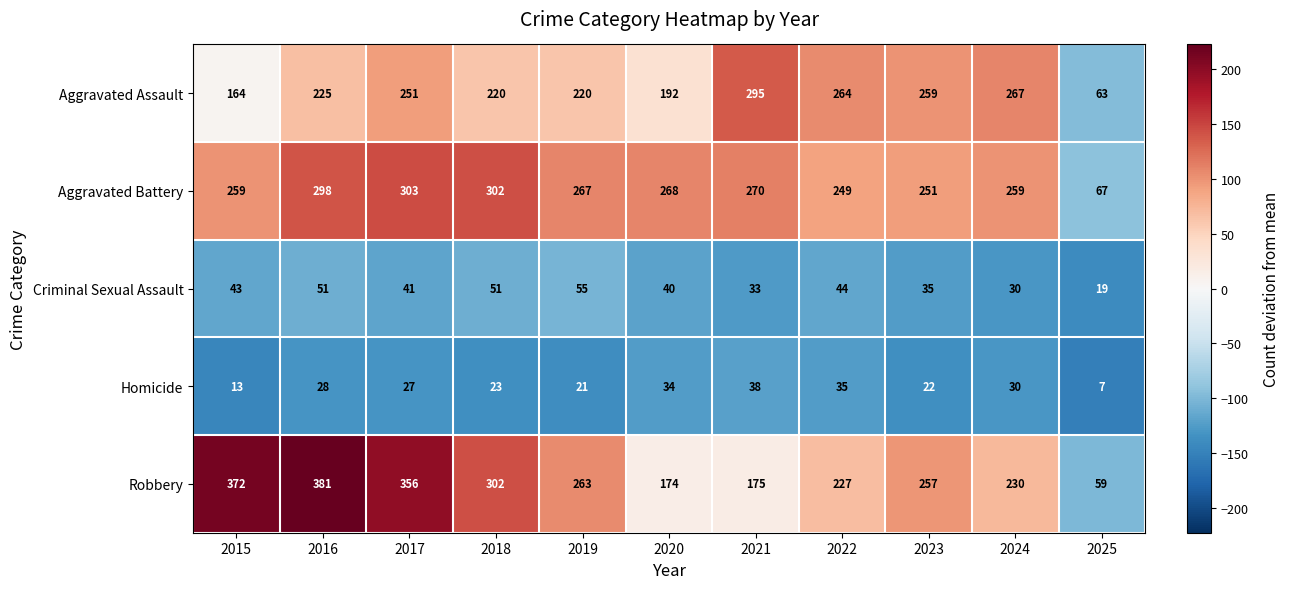

Which series has the largest range (max minus min)?

Robbery